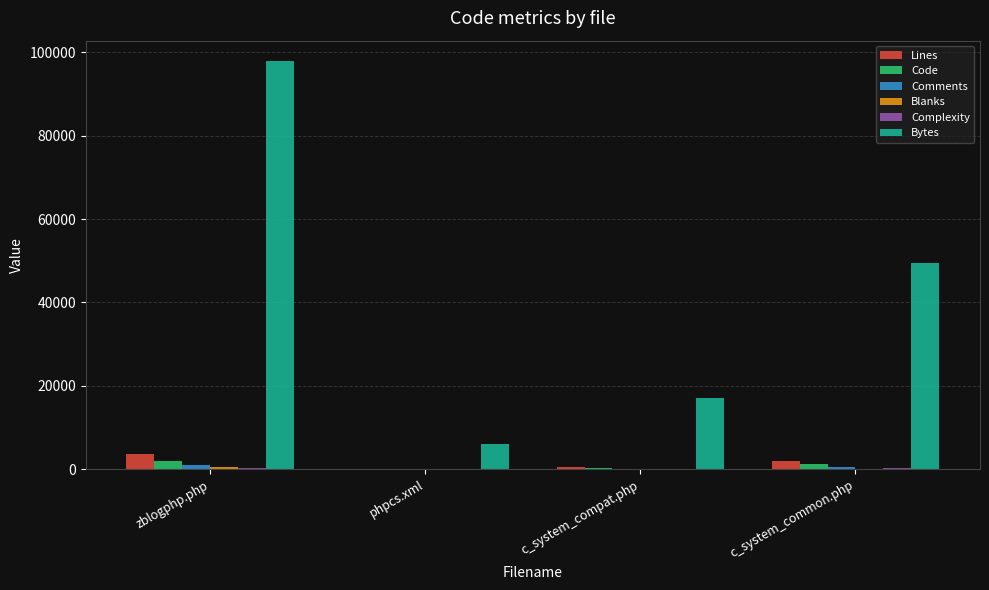

Where is Bytes nearest to the value 51978?

c_system_common.php